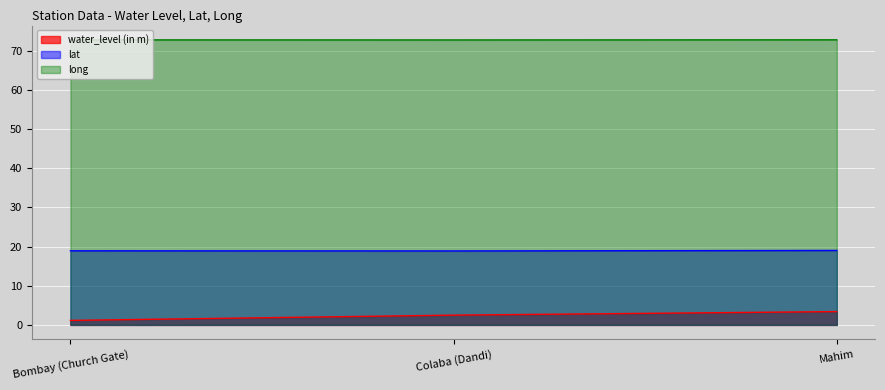

How many lines are shown in the chart?

3